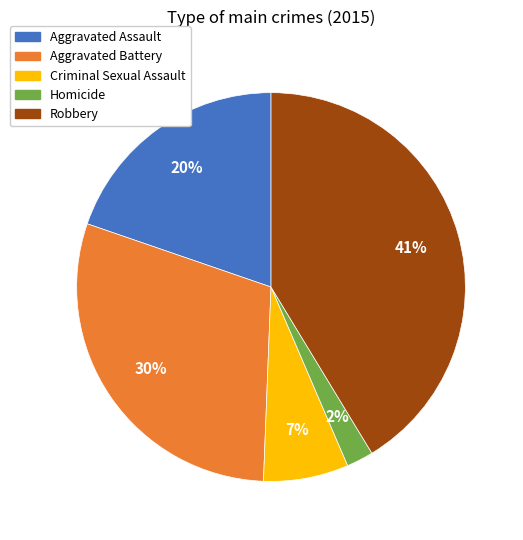

How many segments does this pie chart have?

5